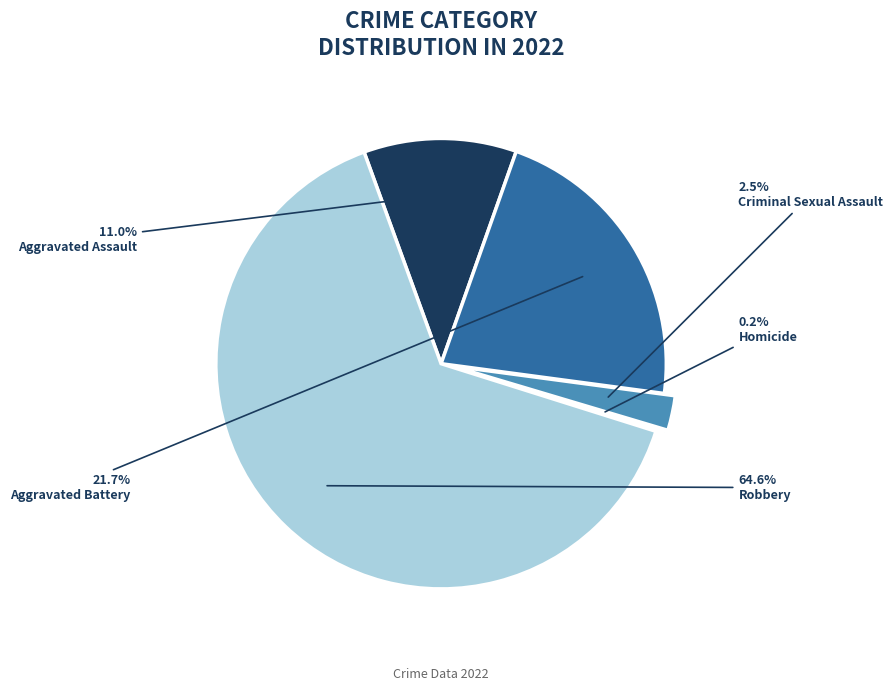

Does any single category account for the majority?

Yes